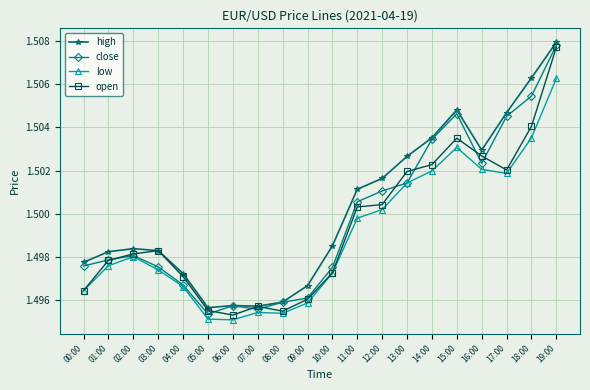

Which category has the lowest value in the close series?

05:00